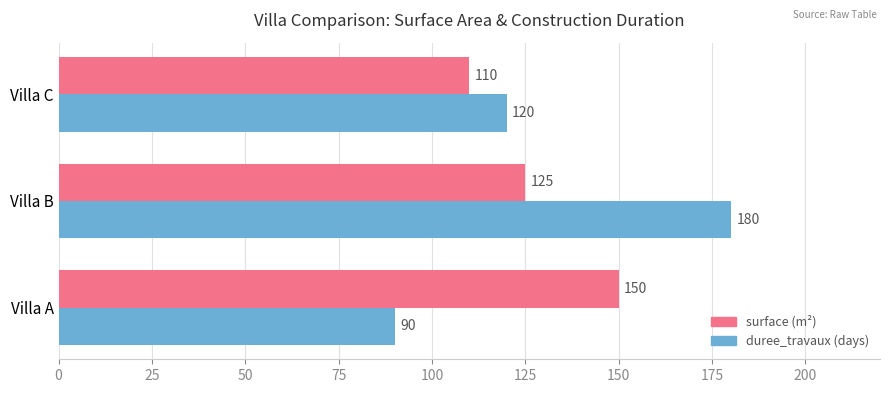

Which label corresponds to the smallest value in the chart?

Villa A